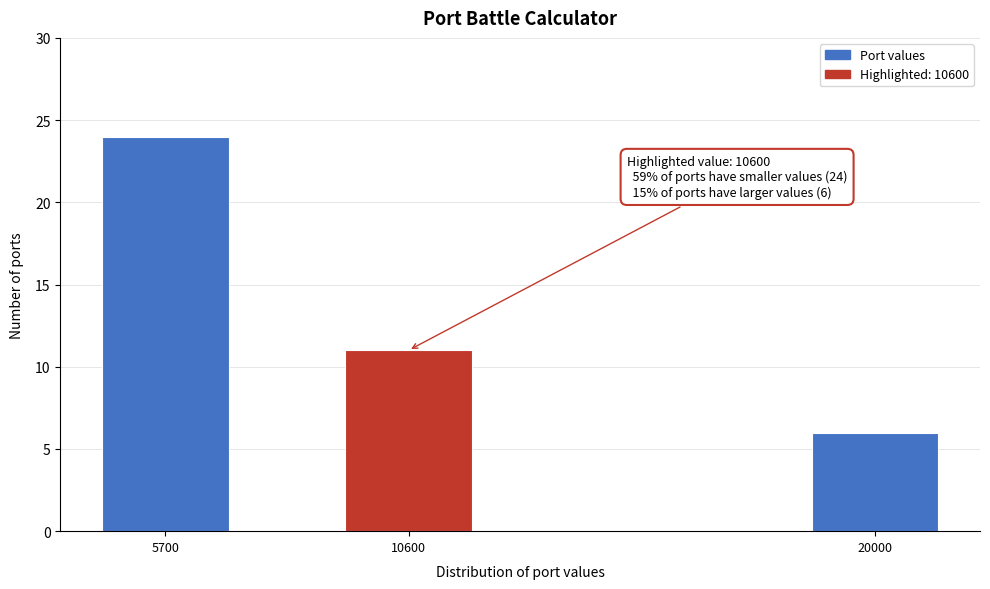

Reading left to right, extract all data points from this chart.

24	11	6